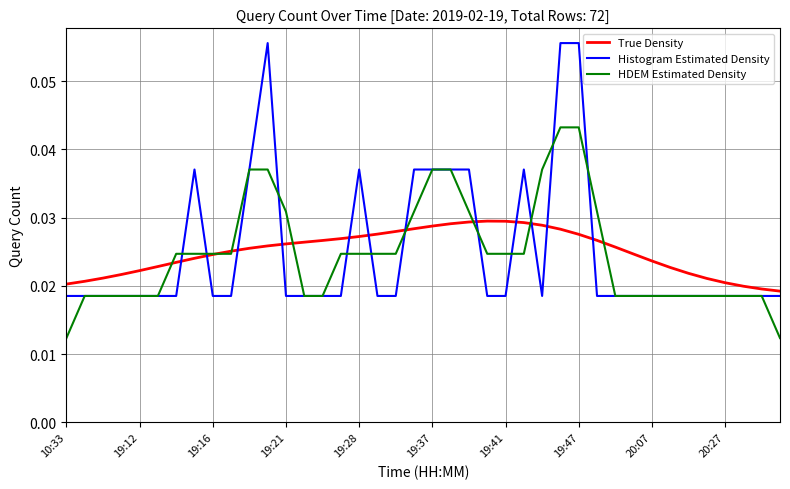

True or false: Histogram Estimated Density and True Density cross at least once.

True